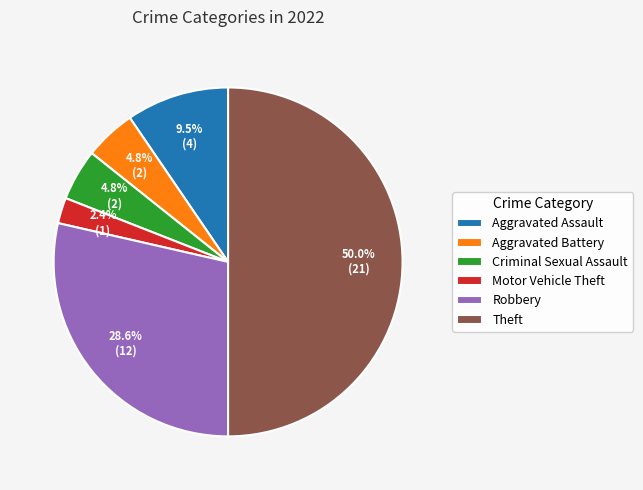

Do Motor Vehicle Theft and Robbery together represent more than half of the pie?

No